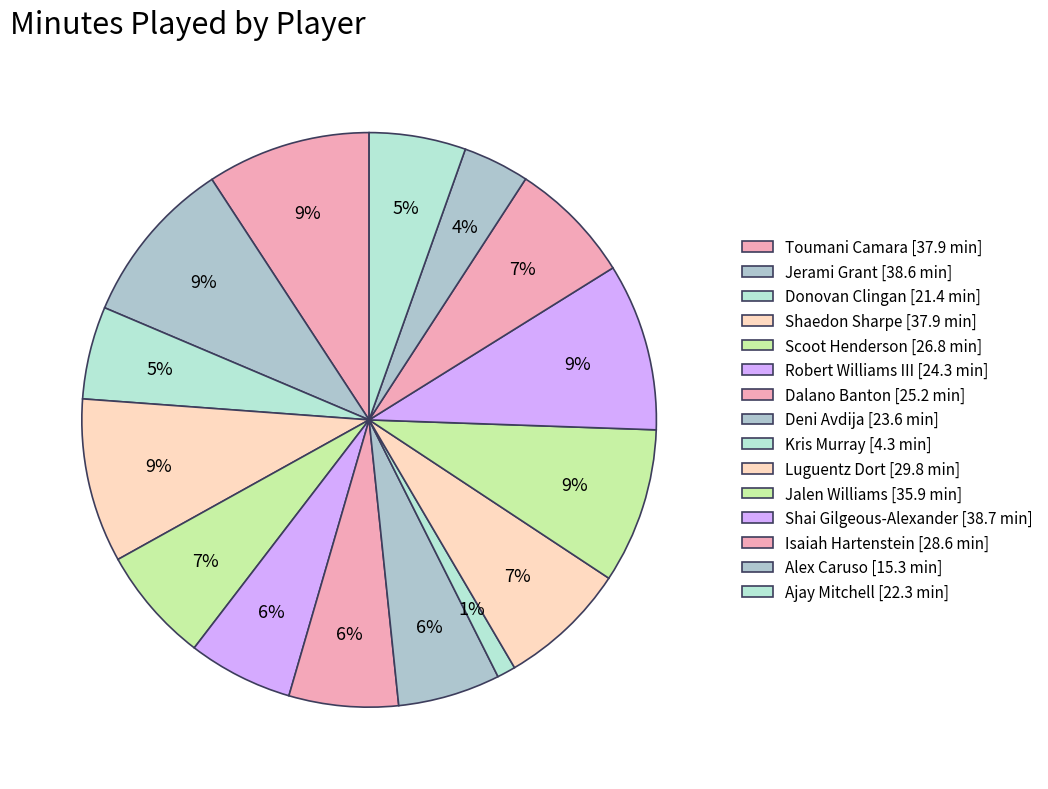

How many slices are in this pie chart?

15